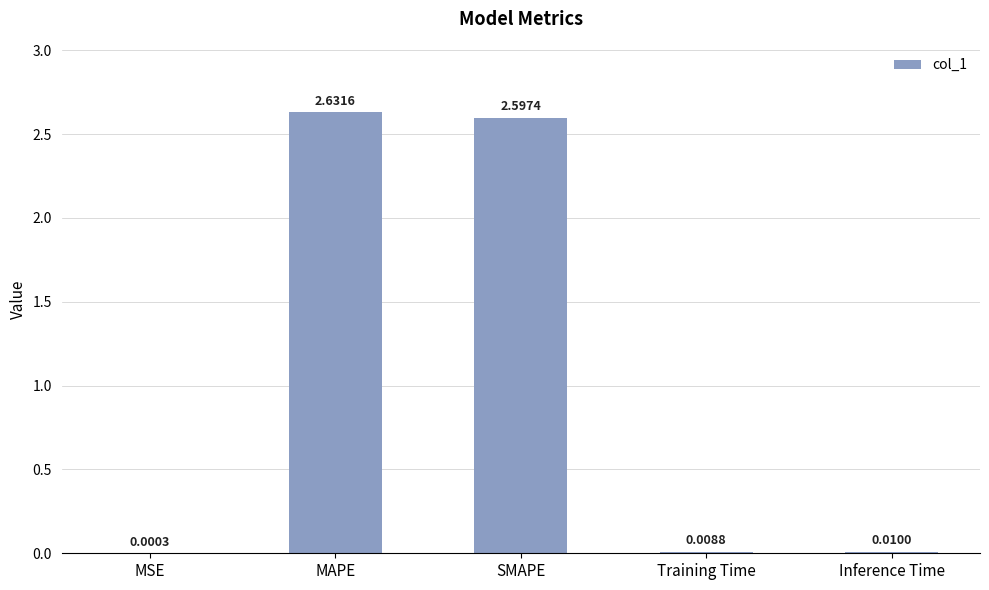

How many categories are shown in the chart?

5